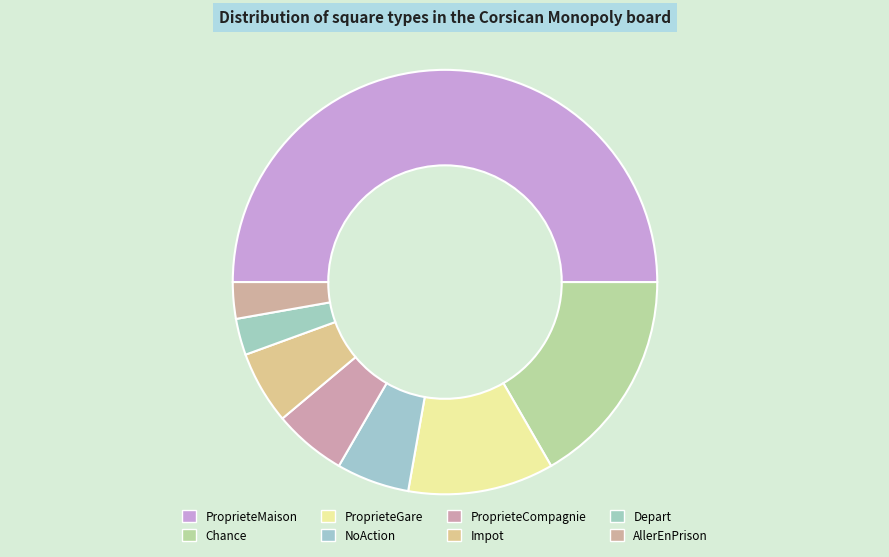

How many slices are in this pie chart?

8